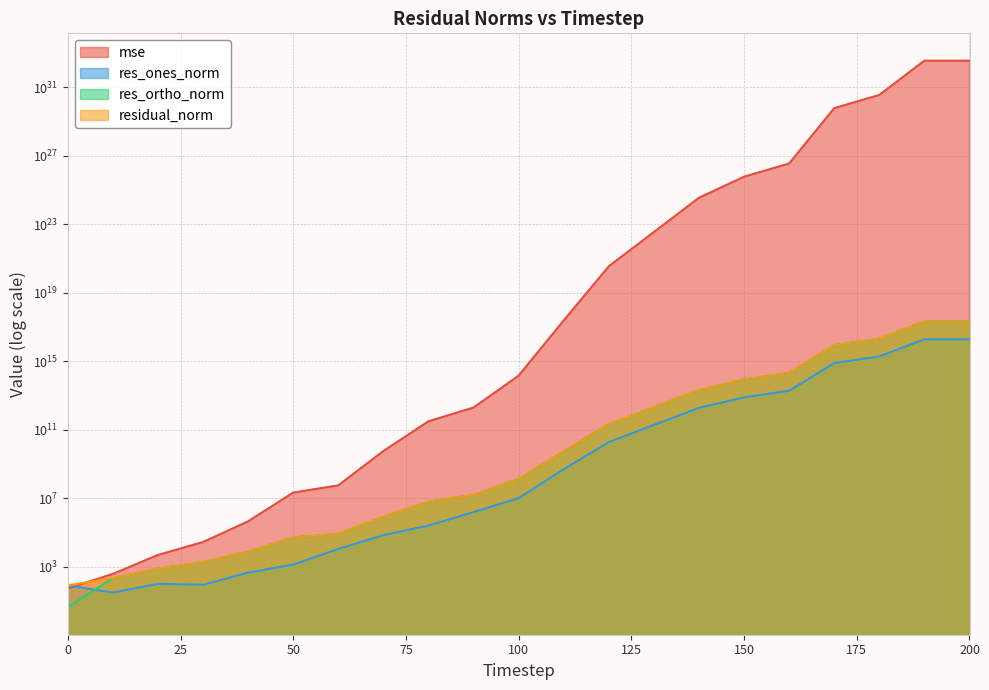

How many series are shown in this chart?

4